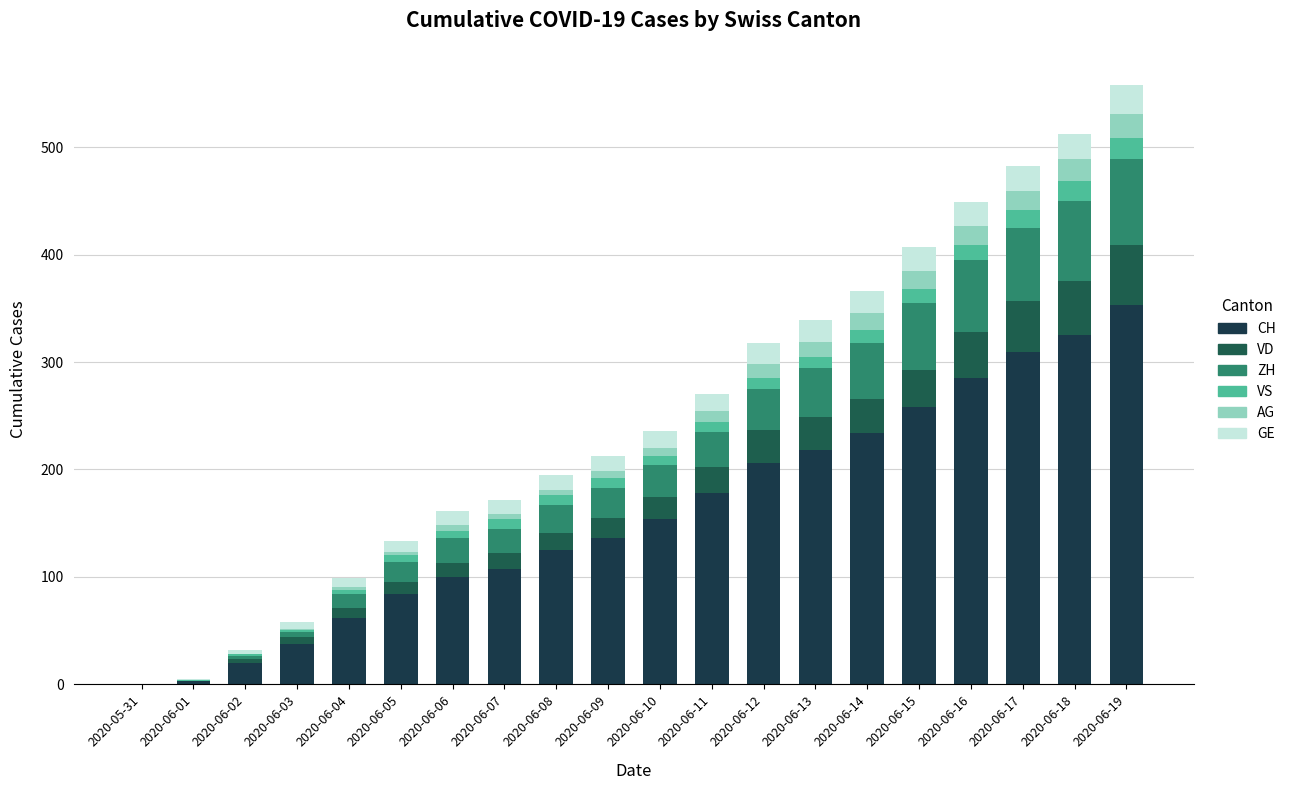

What is the difference between the maximum and minimum values in the CH series?

353